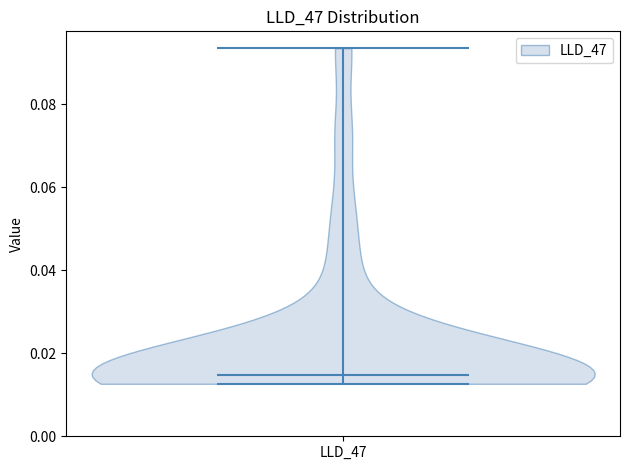

Read this violin plot against the y-axis: where its median line is, and the lowest and highest points the violin reaches. The values are not printed on the chart, so give them approximately, as read against the axis.

median line 0.014, lowest point 0.012, highest point 0.094